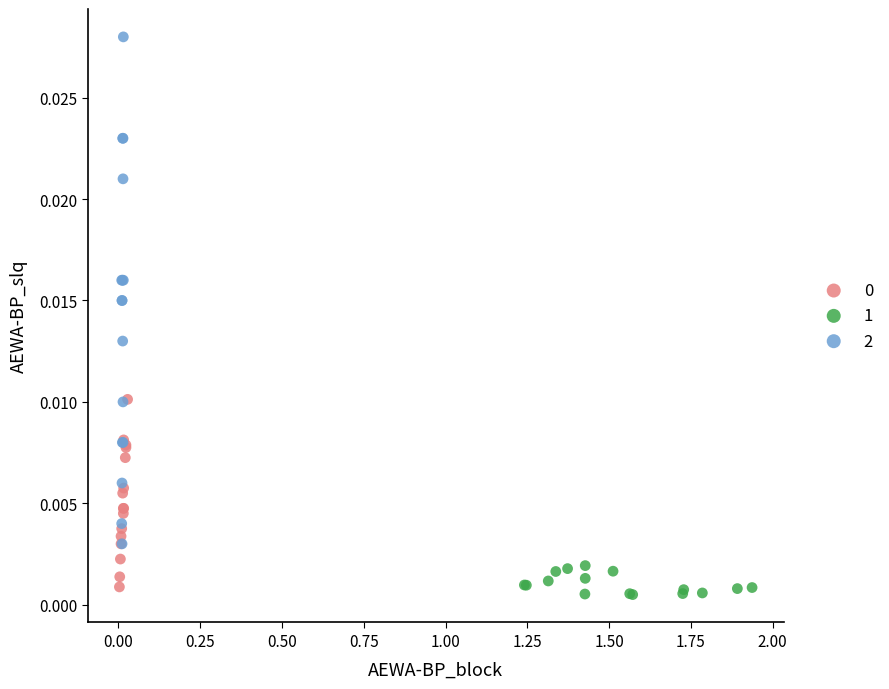

Which series reaches the maximum Y coordinate?

2